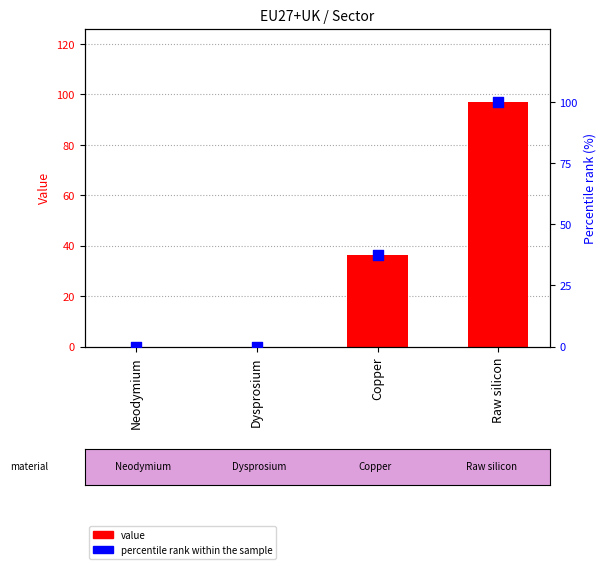

Is the value of percentile rank within the sample at Dysprosium greater than the value of value at Raw silicon?

No